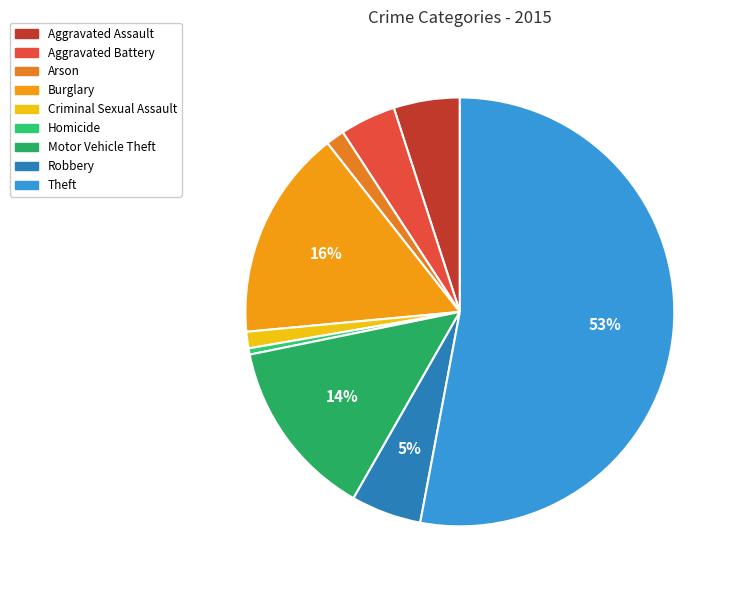

The Motor Vehicle Theft slice represents 14% of the pie. True or false?

True